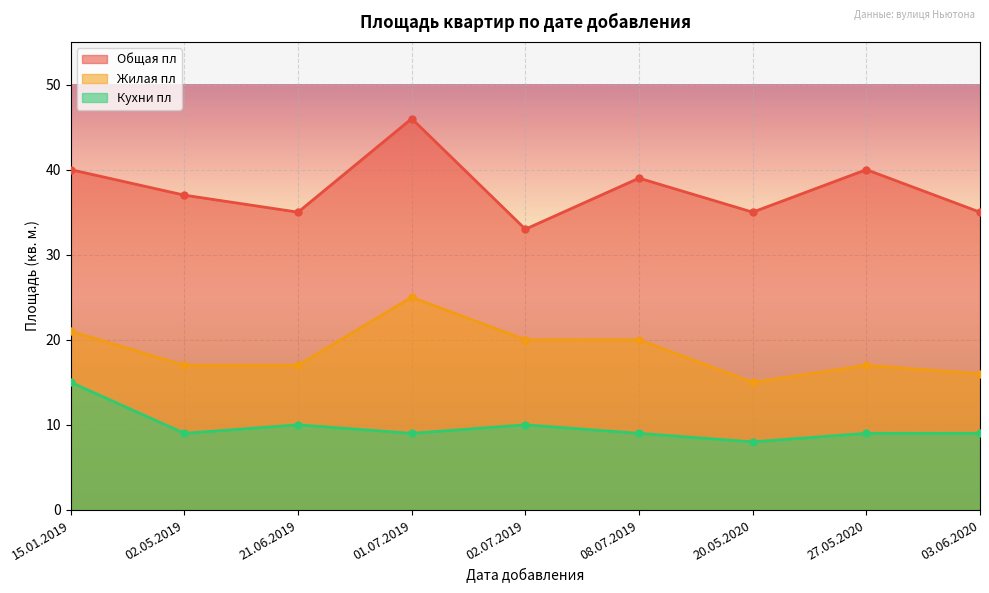

What is the highest value of the Общая пл series?

46